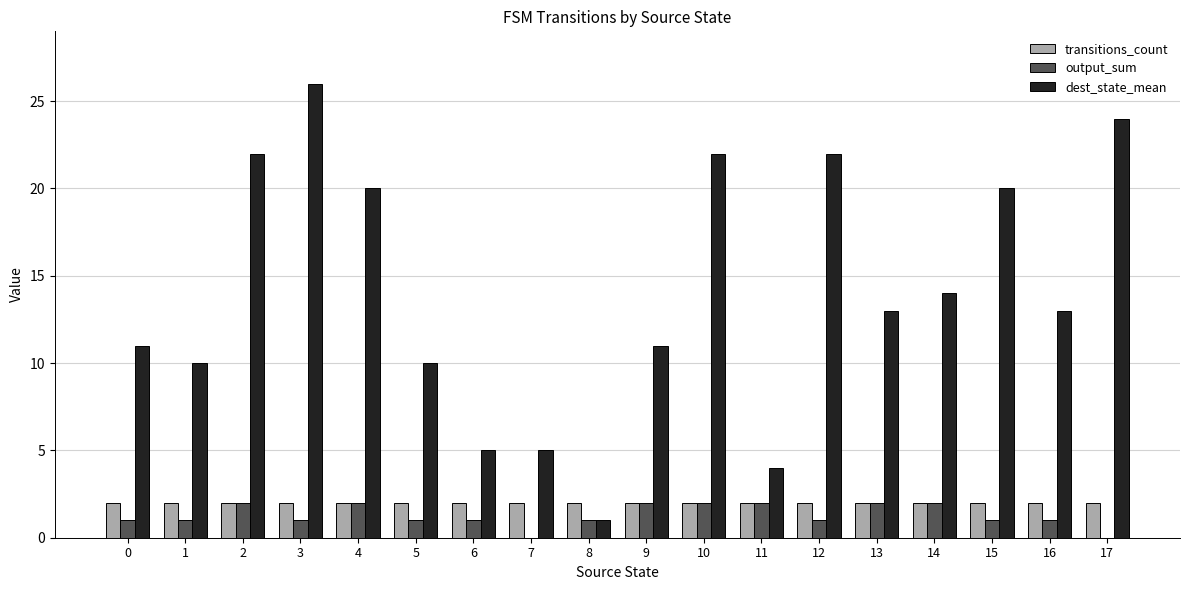

What is the difference between the dest_state_mean values at 6 and 2?

17